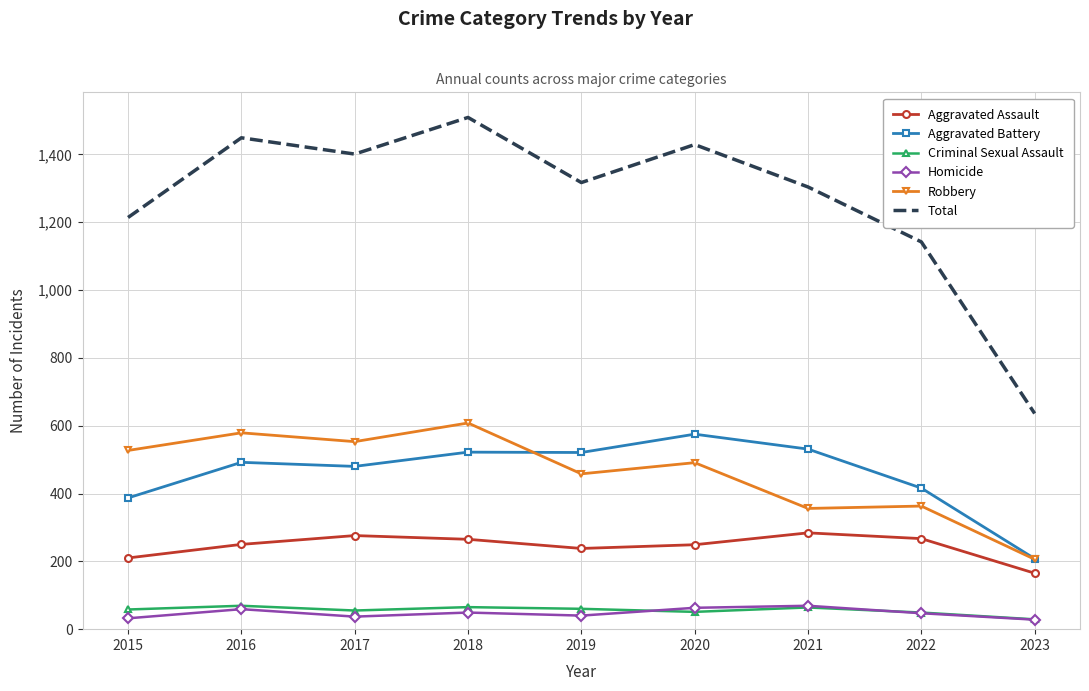

Which series has the largest range (max minus min)?

Total